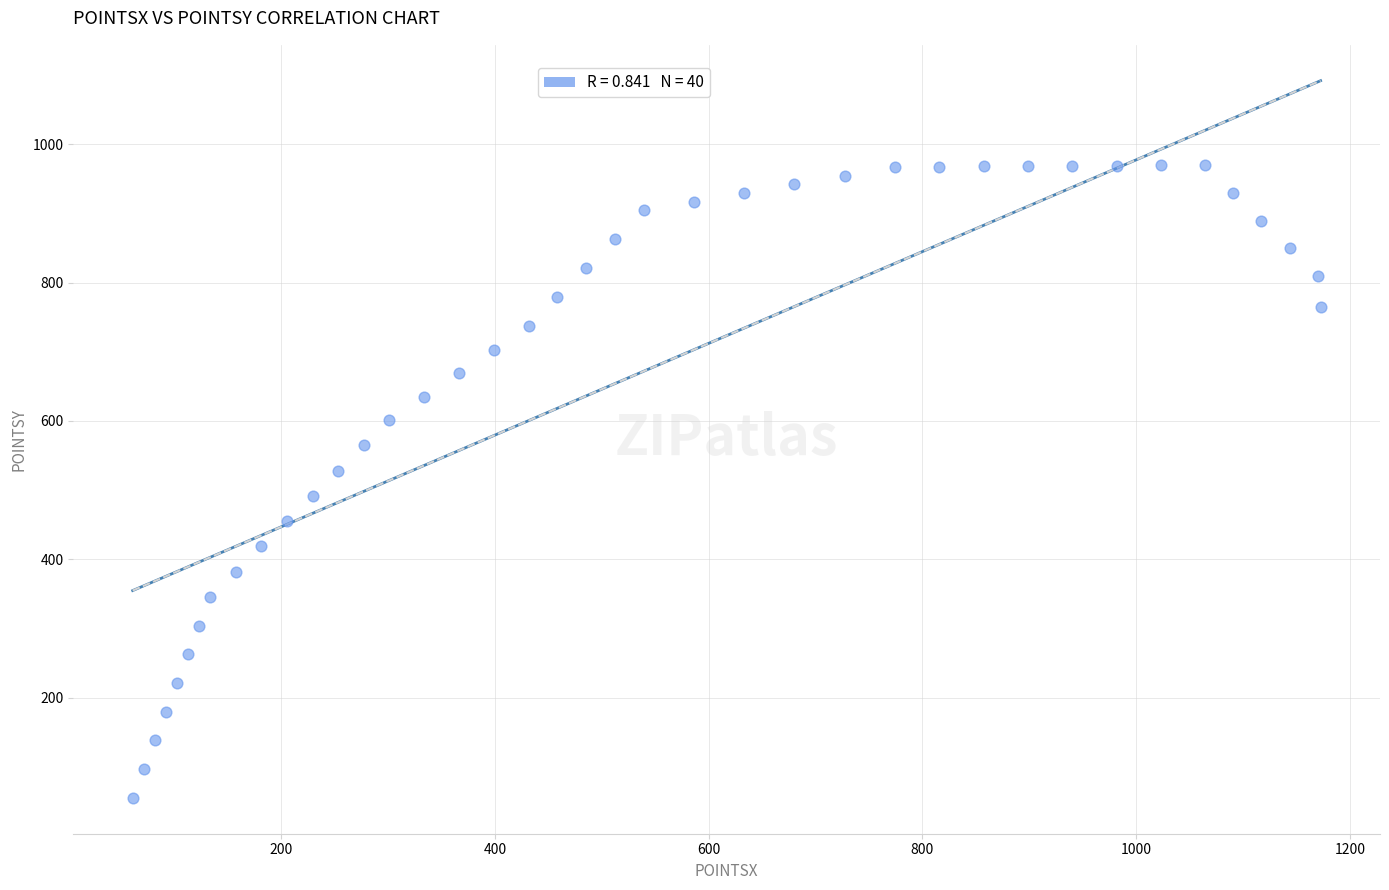

What is the range of Y values (max minus min)?

913.7